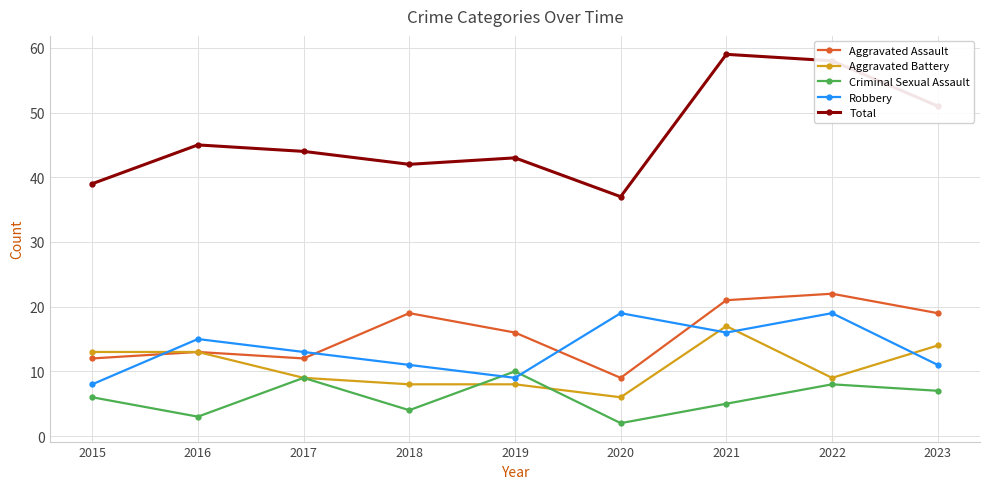

At which label is Robbery closest to 13?

2017